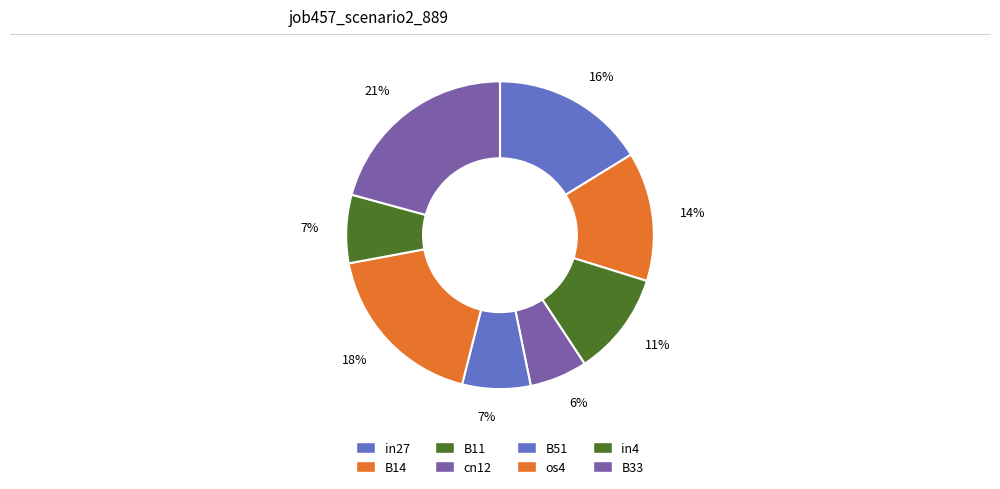

Is the sum of B51 and B14 greater than half?

No